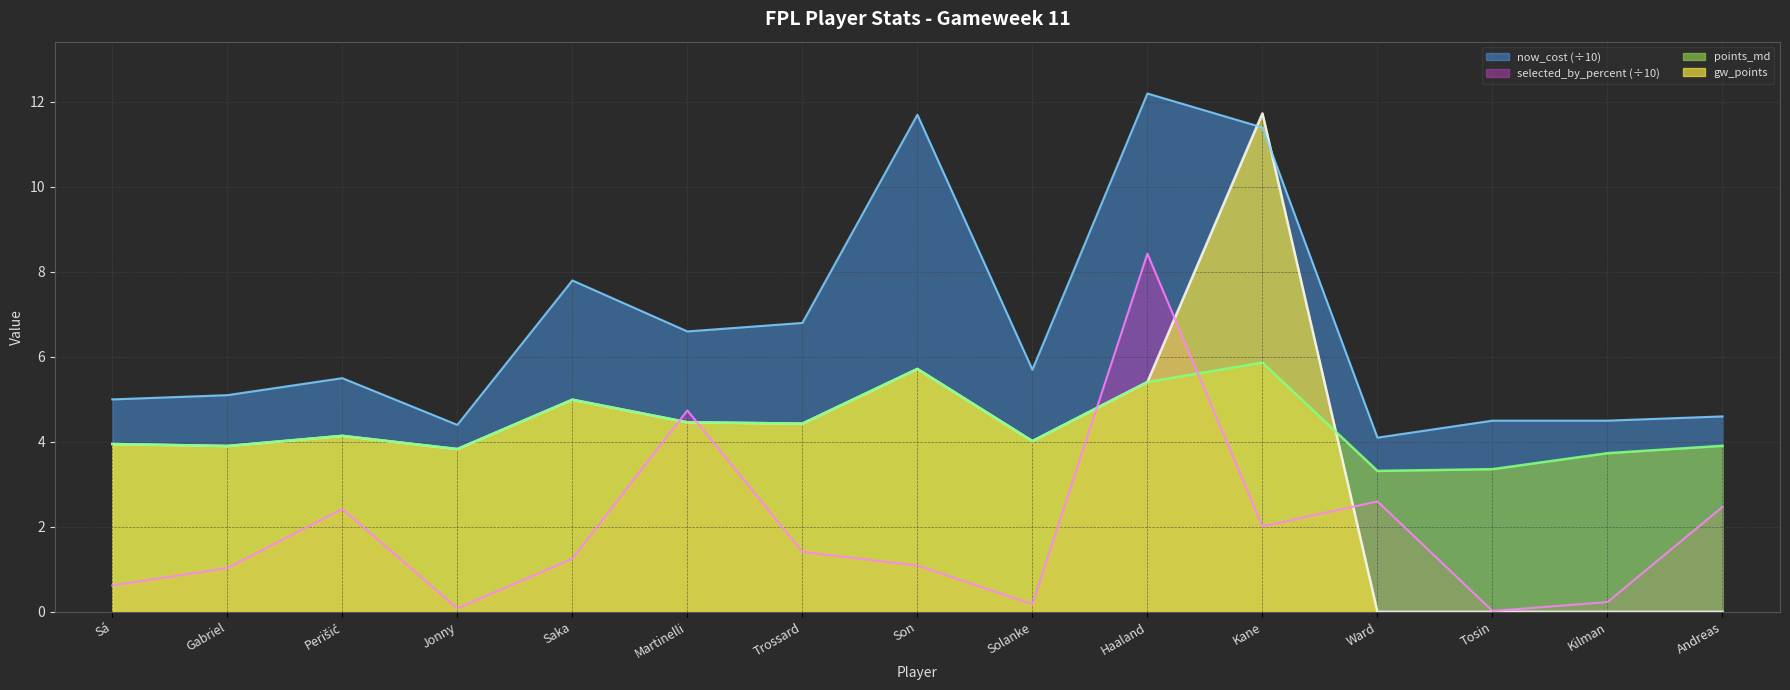

Reading left to right, what are all the values shown in this chart?

points_md: 4.0	3.9	4.1	3.8	5.0	4.5	4.4	5.7	4.0	5.4	5.9	3.3	3.4	3.7	3.9
gw_points: 4.0	3.9	4.1	3.8	5.0	4.5	4.4	5.7	4.0	5.4	11.7	0.0	0.0	0.0	0.0
selected_by_percent: 0.6	1.0	2.4	0.1	1.2	4.7	1.4	1.1	0.2	8.4	2.0	2.6	0.0	0.2	2.5
now_cost: 5.0	5.1	5.5	4.4	7.8	6.6	6.8	11.7	5.7	12.2	11.4	4.1	4.5	4.5	4.6